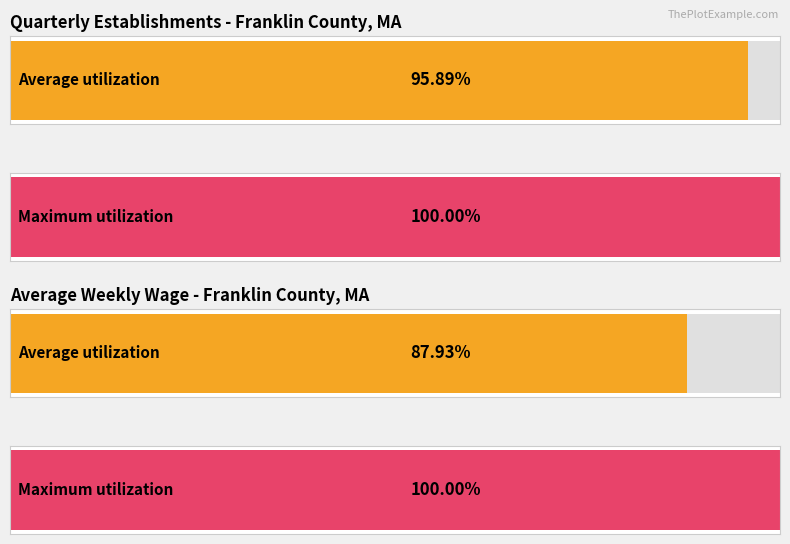

The avg_wkly_wage series shows 185 at 2016-2. True or false?

False